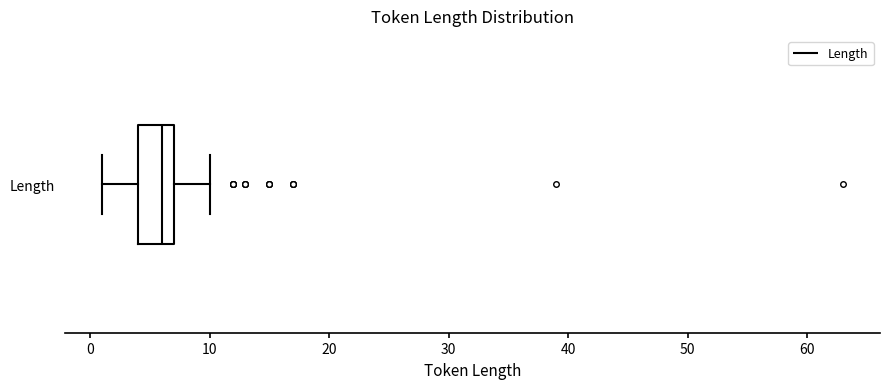

Where is the left edge of the box for Length on the x-axis? The values are not printed on the chart, so give them approximately, as read against the axis.

4